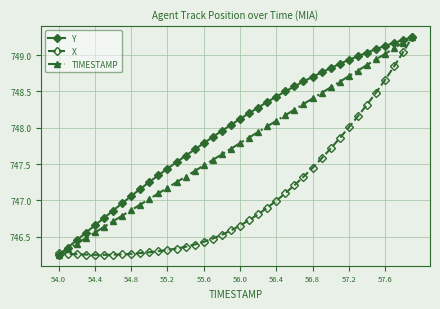

True or false: TIMESTAMP has more than 1 points higher than both neighbors.

False